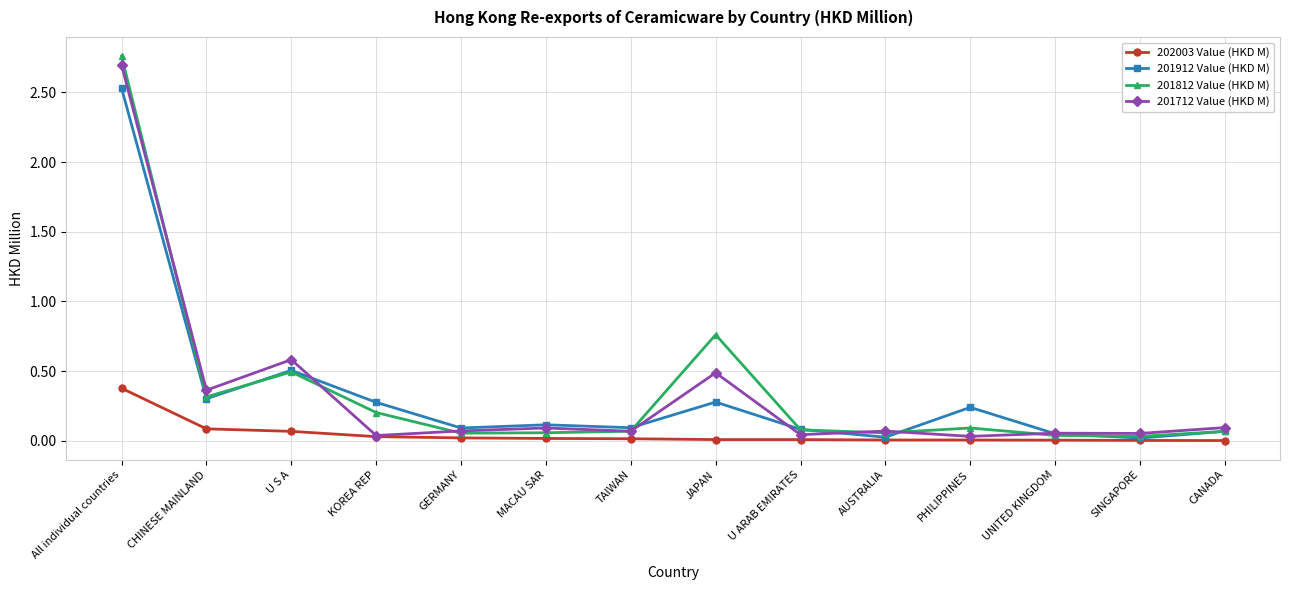

What are all the series names shown in the legend?

202003 Value (HKD M), 201912 Value (HKD M), 201812 Value (HKD M), 201712 Value (HKD M)